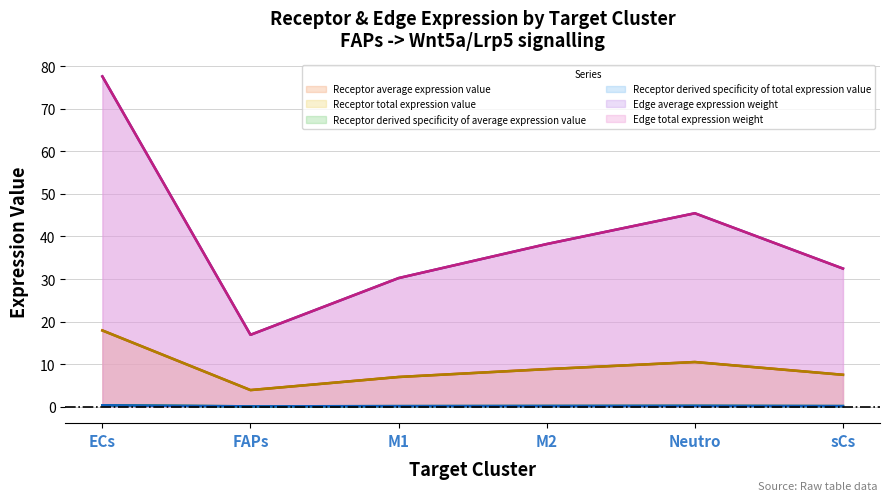

What is the difference between the second highest and minimum values in the Receptor derived specificity of total expression value series?

0.1